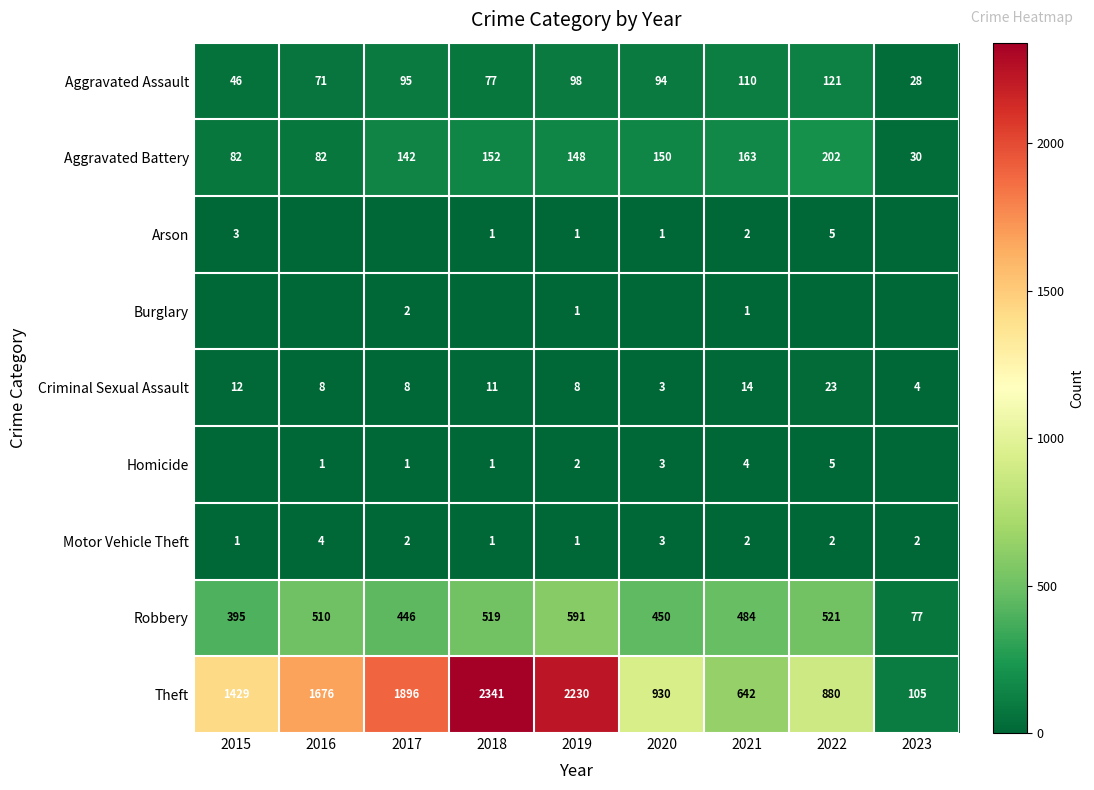

What is the maximum value shown in the chart?

2341